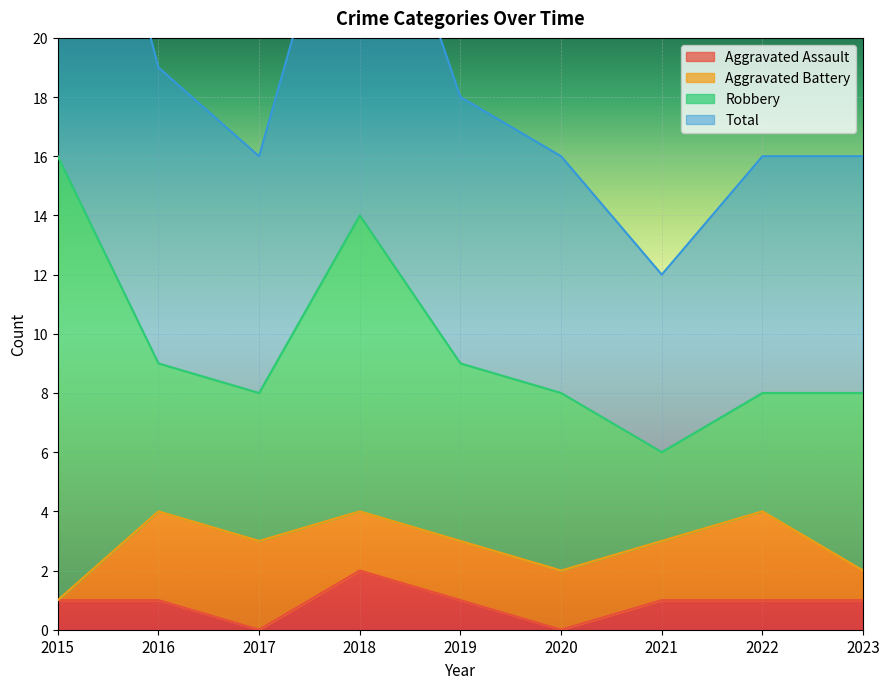

Which category has the highest value across all series?

2015